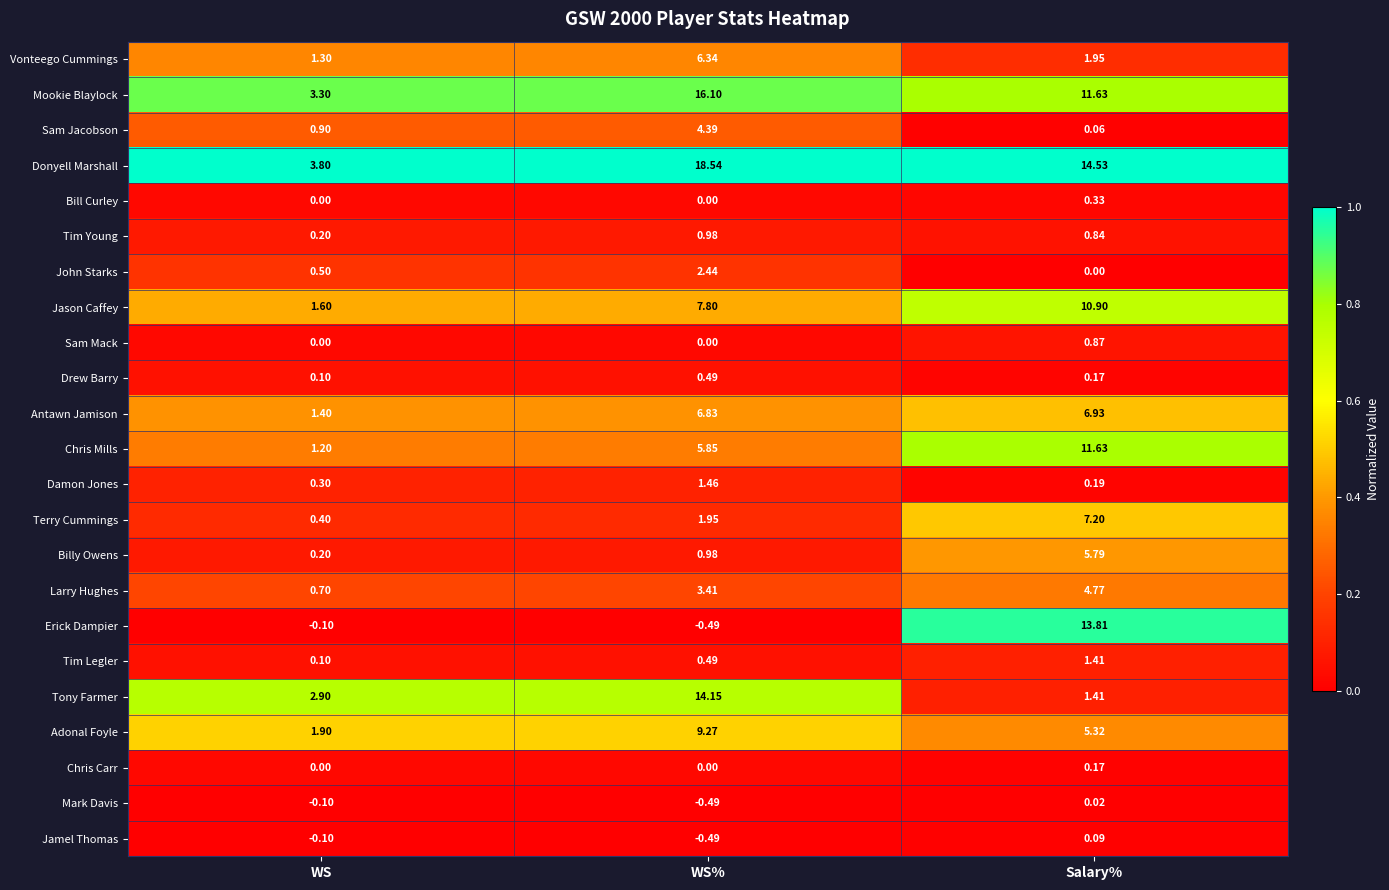

List the series in order of their peak value, lowest first.

Mark Davis, Jamel Thomas, Chris Carr, Bill Curley, Drew Barry, Sam Mack, Tim Young, Tim Legler, Damon Jones, John Starks, Sam Jacobson, Larry Hughes, Billy Owens, Vonteego Cummings, Antawn Jamison, Terry Cummings, Adonal Foyle, Jason Caffey, Chris Mills, Erick Dampier, Tony Farmer, Mookie Blaylock, Donyell Marshall